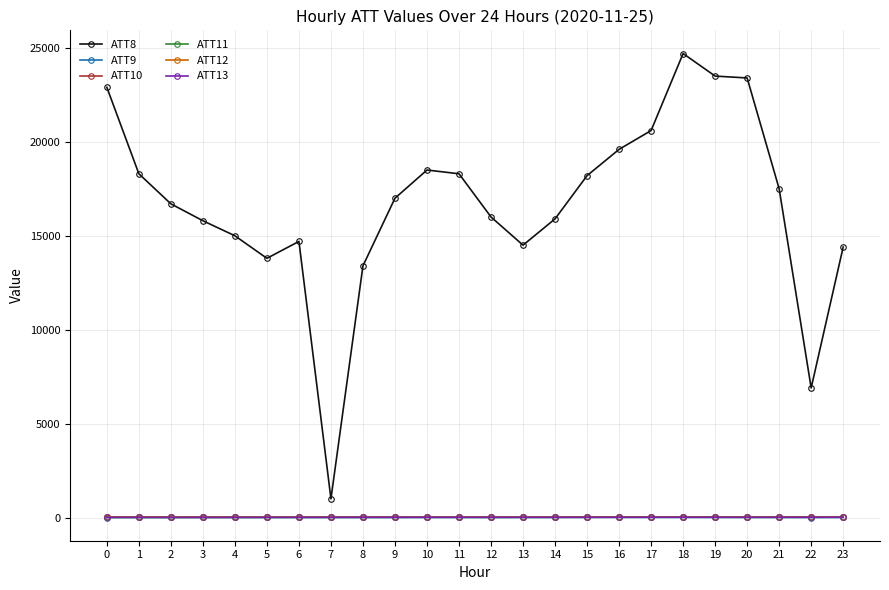

True or false: ATT13 and ATT8 intersect in this chart.

False